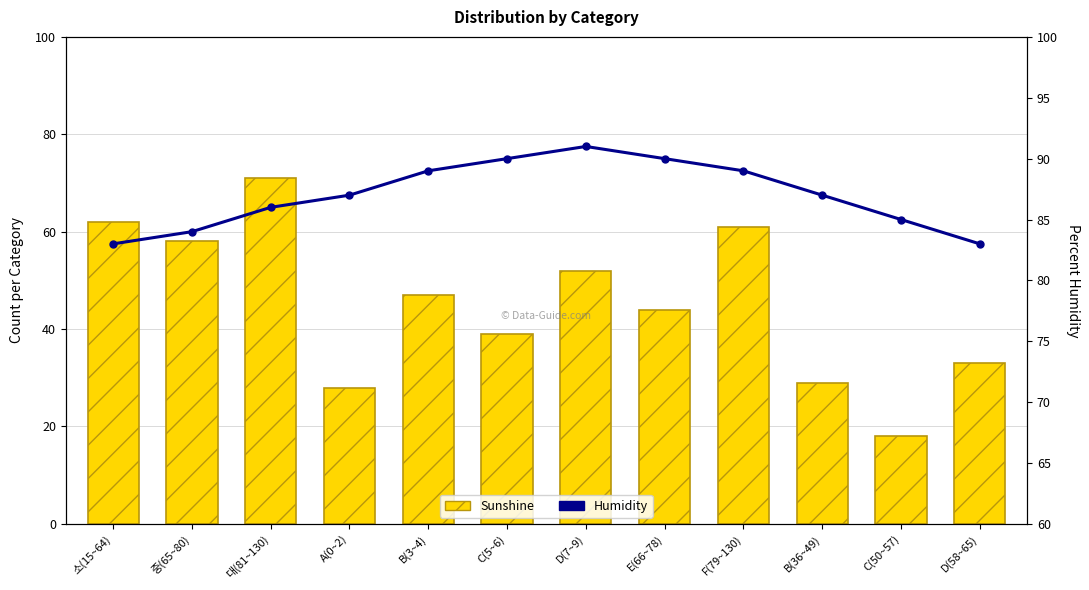

Is it true that Sunshine equals 82 at B(3~4)?

False